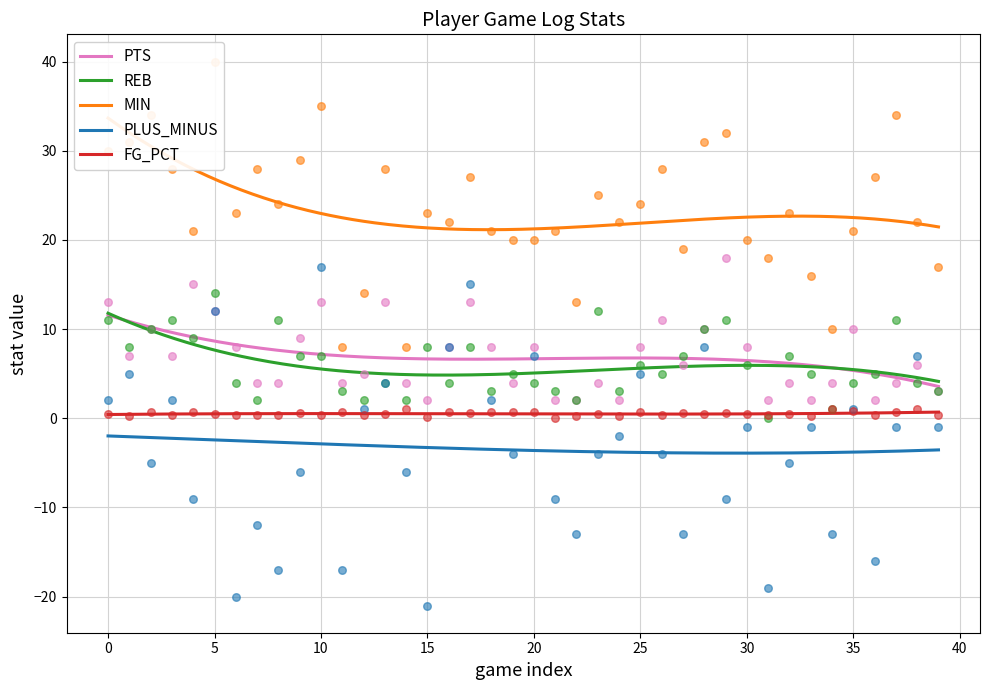

Which series has the largest Y range (max minus min)?

PLUS_MINUS